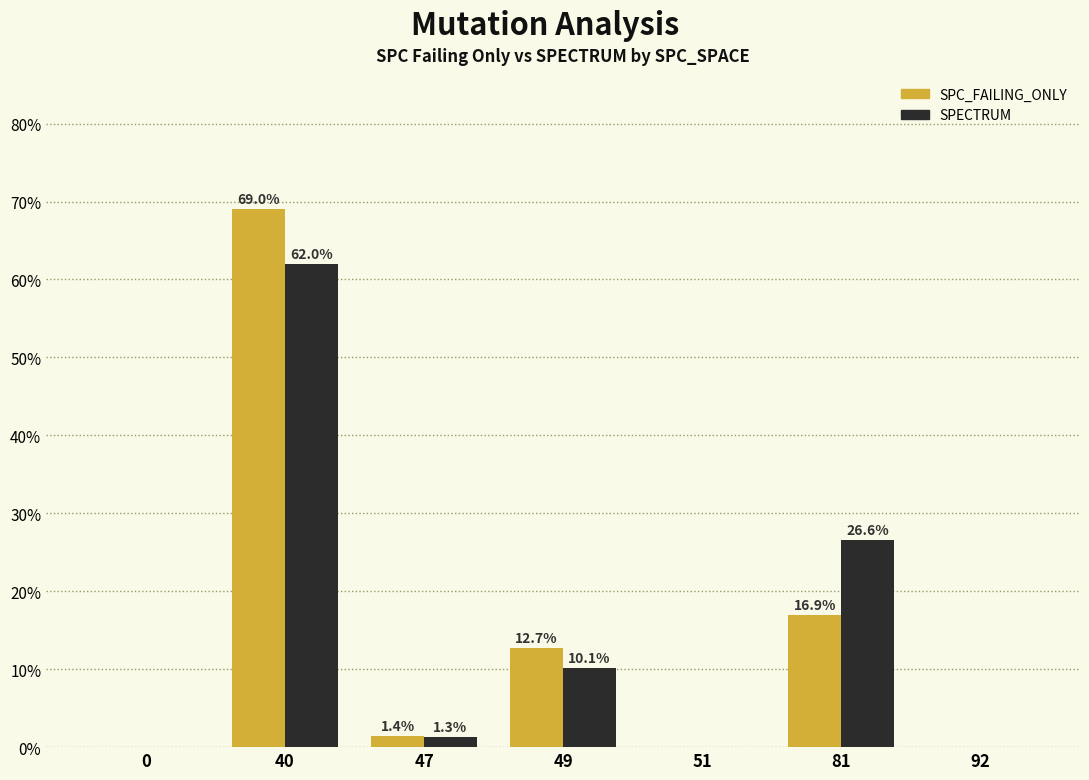

True or false: SPECTRUM has a value of 3.5 at 49.

False